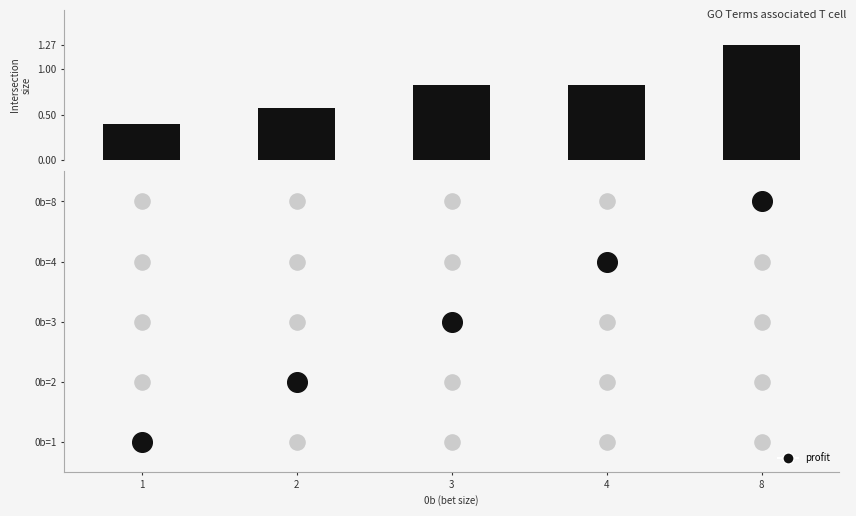

Count the number of categories in the chart.

5